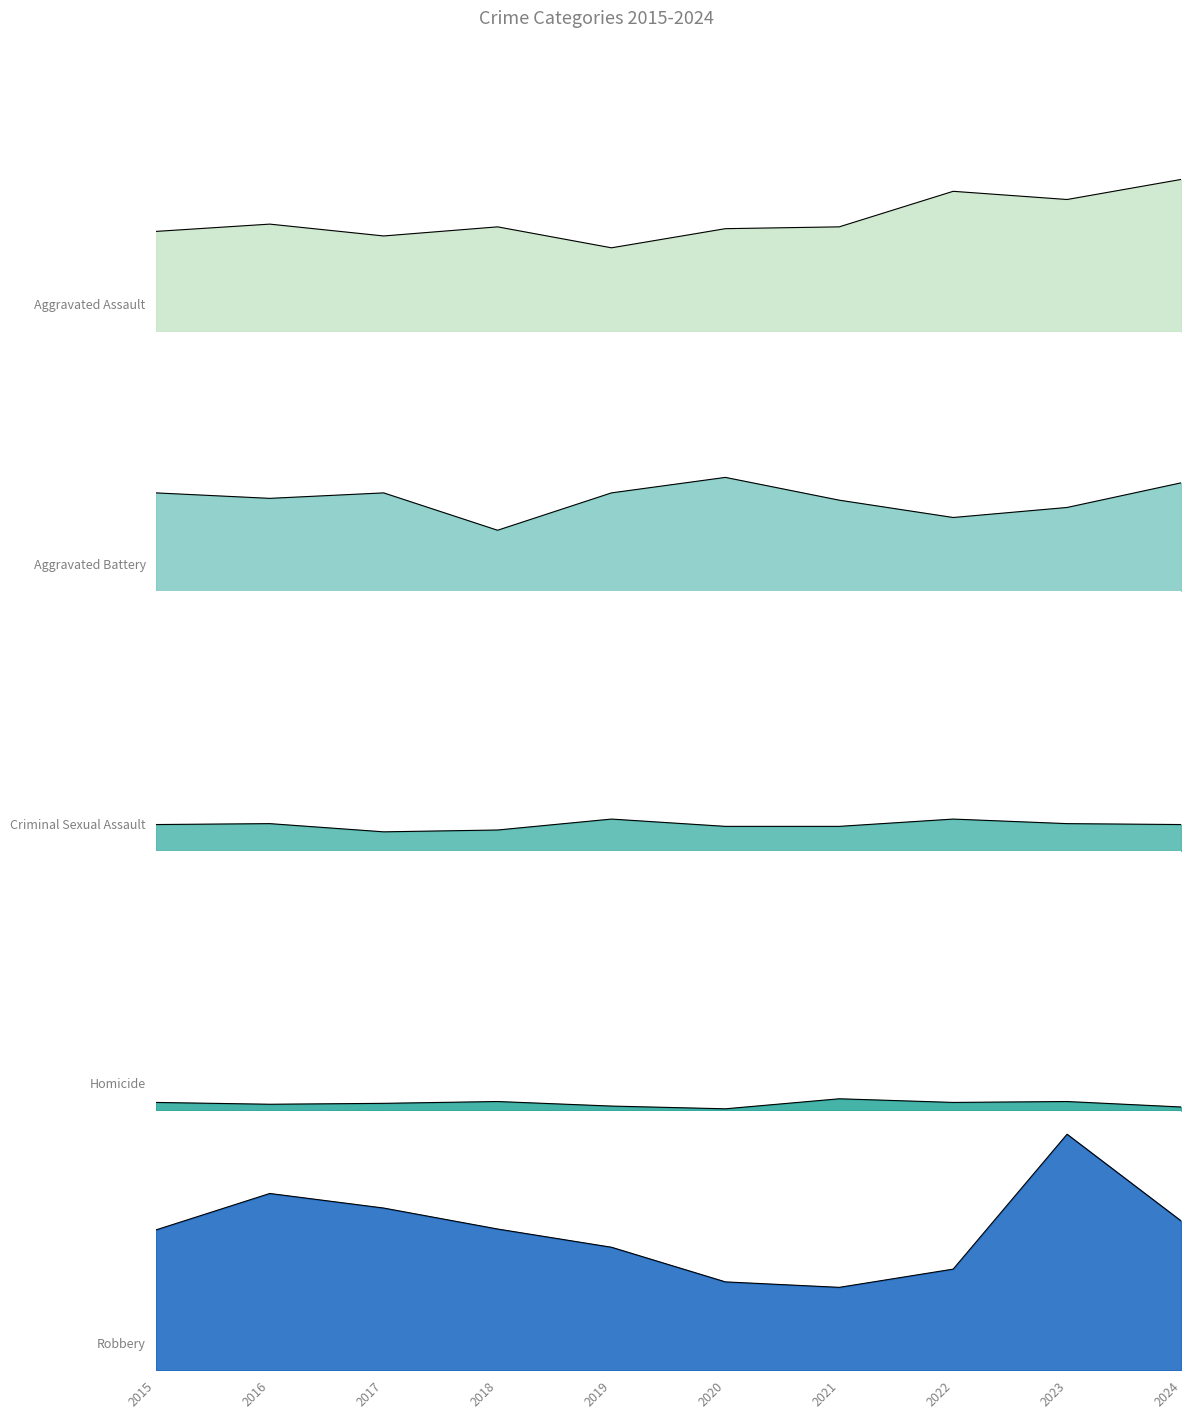

True or false: Robbery has more than 2 interior local peaks.

False